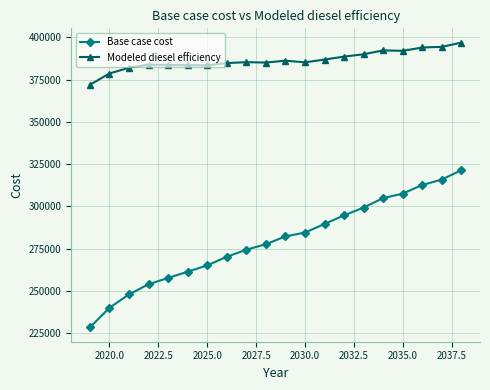

What is the value of the Base case cost point at the 4th from the left?

253984.9